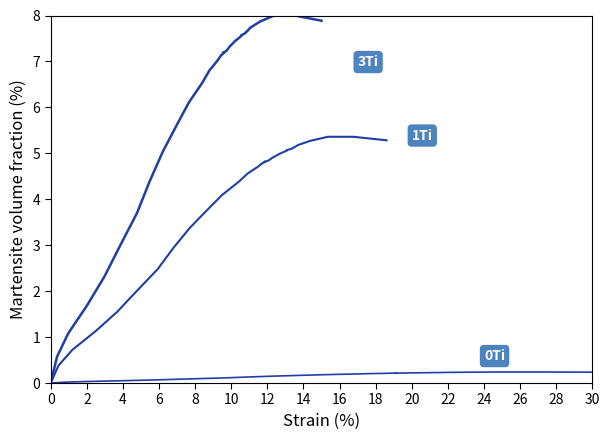

True or false: 3Ti and 1Ti intersect in this chart.

False